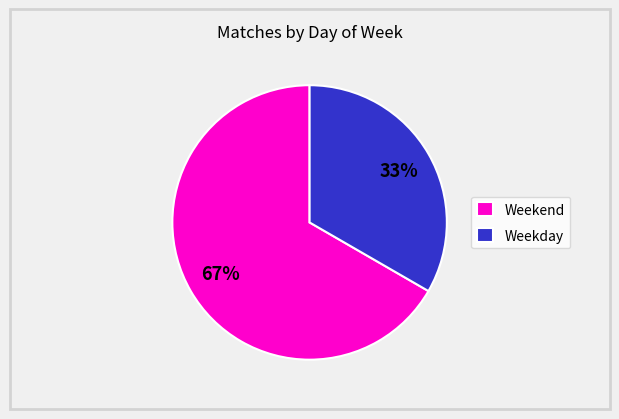

Rank the categories by value from lowest to highest.

Weekday, Weekend